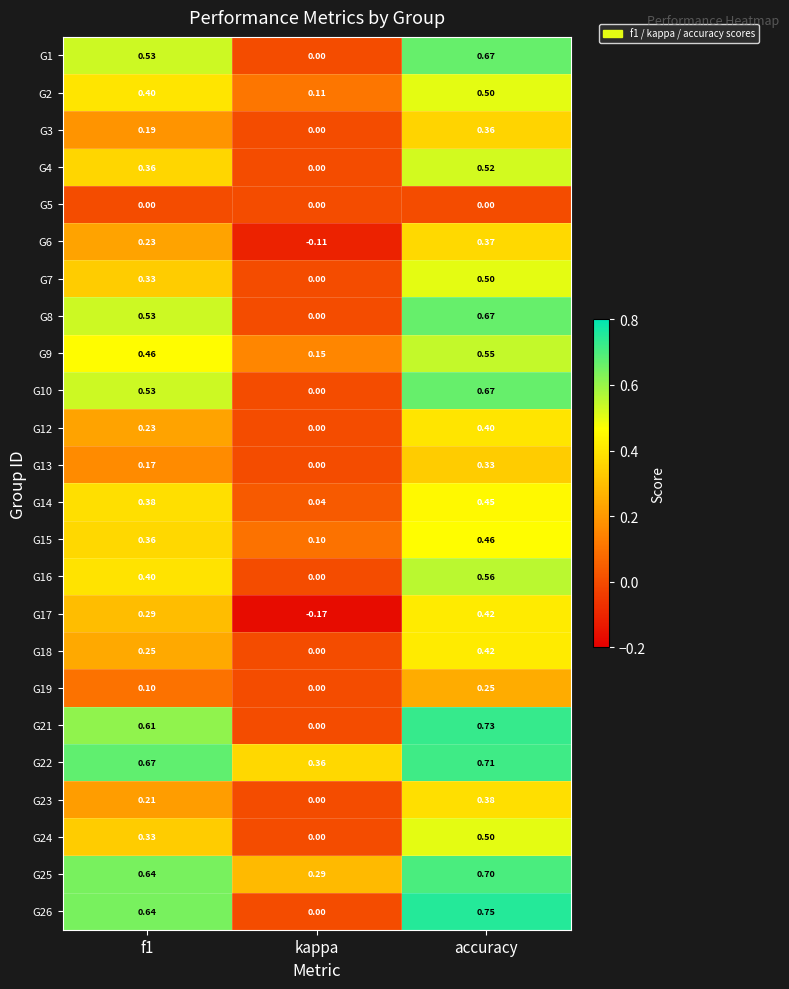

At which category is the sum across all series the highest?

accuracy